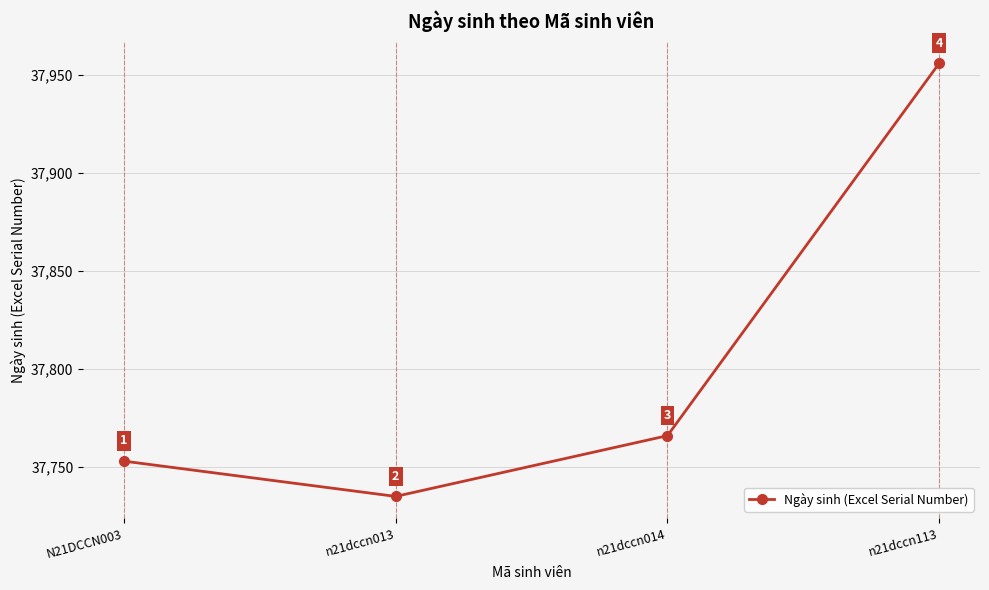

Which category has the lowest value across all series?

n21dccn013